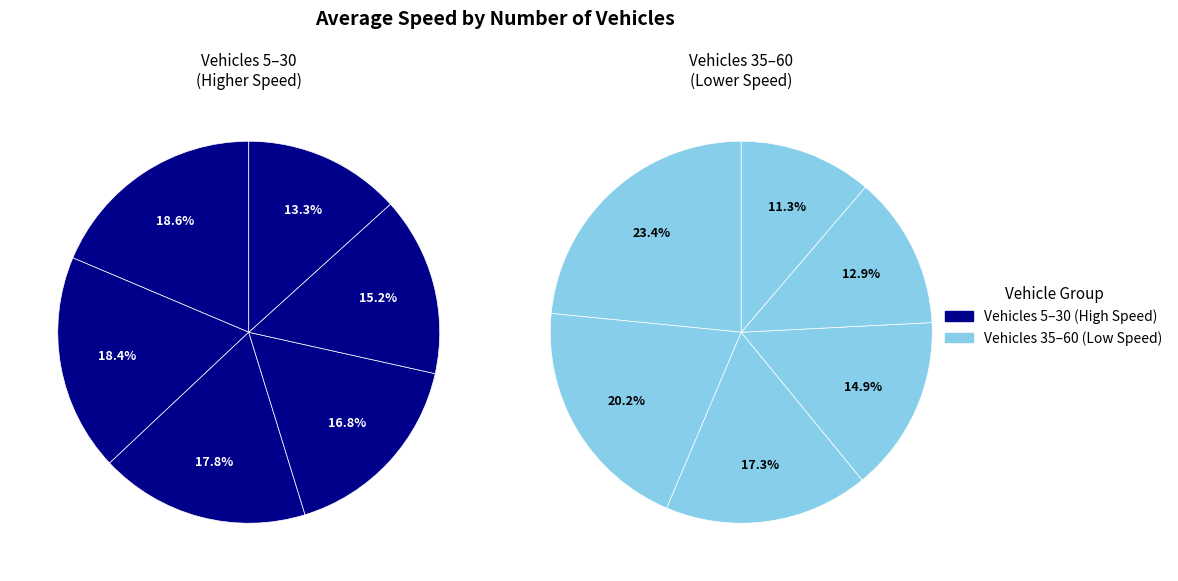

What portion of the pie excludes 25?

89.9%